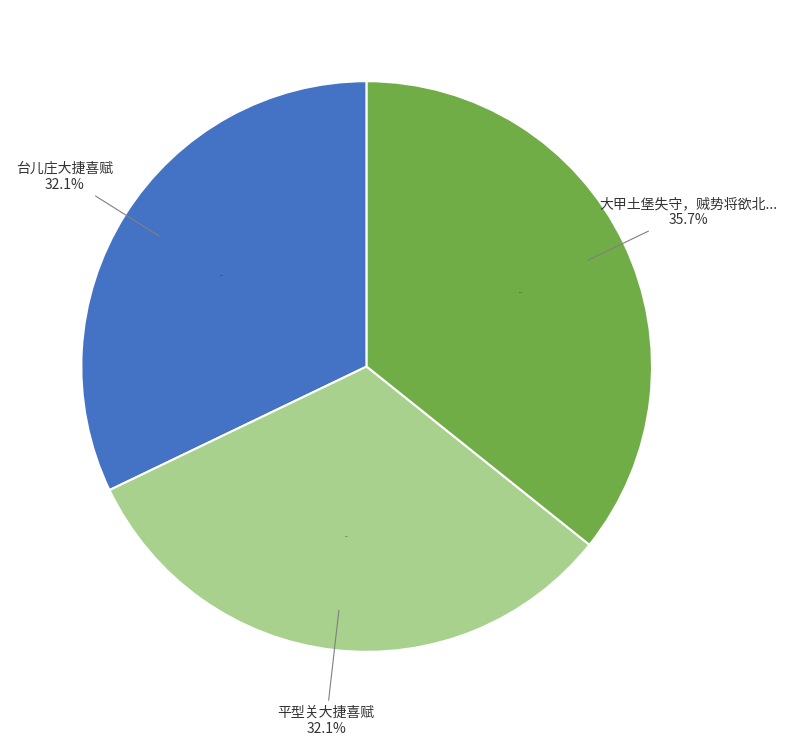

What is the smallest slice in the pie chart?

台儿庄大捷喜赋